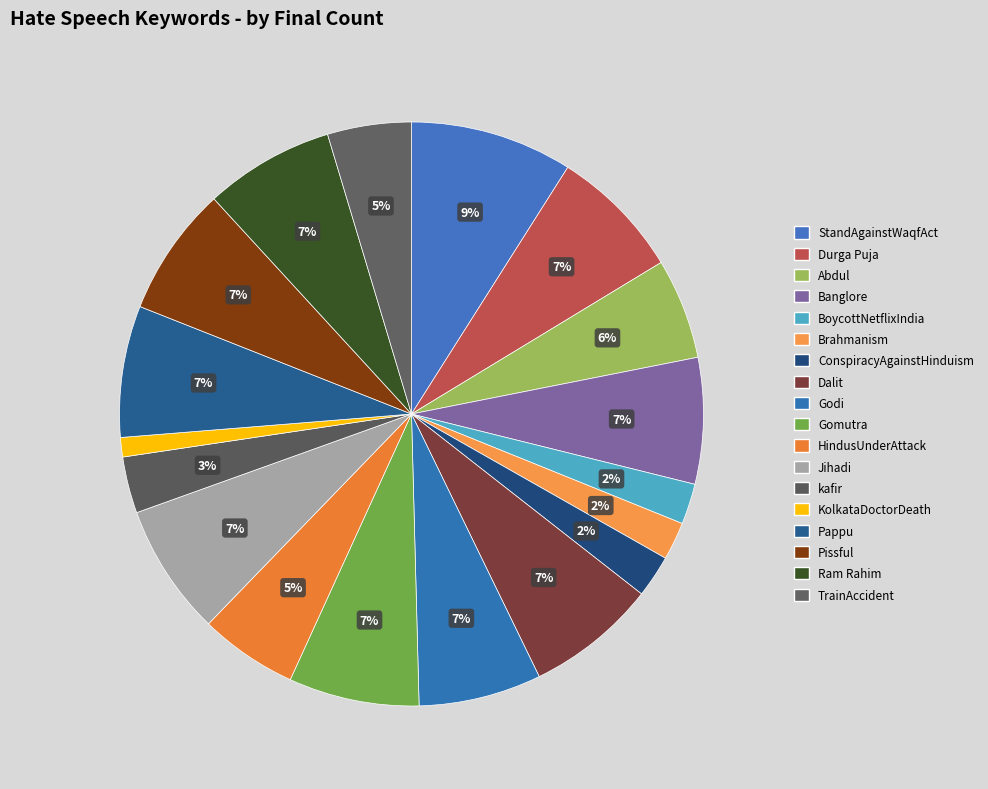

How many slices are in this pie chart?

18